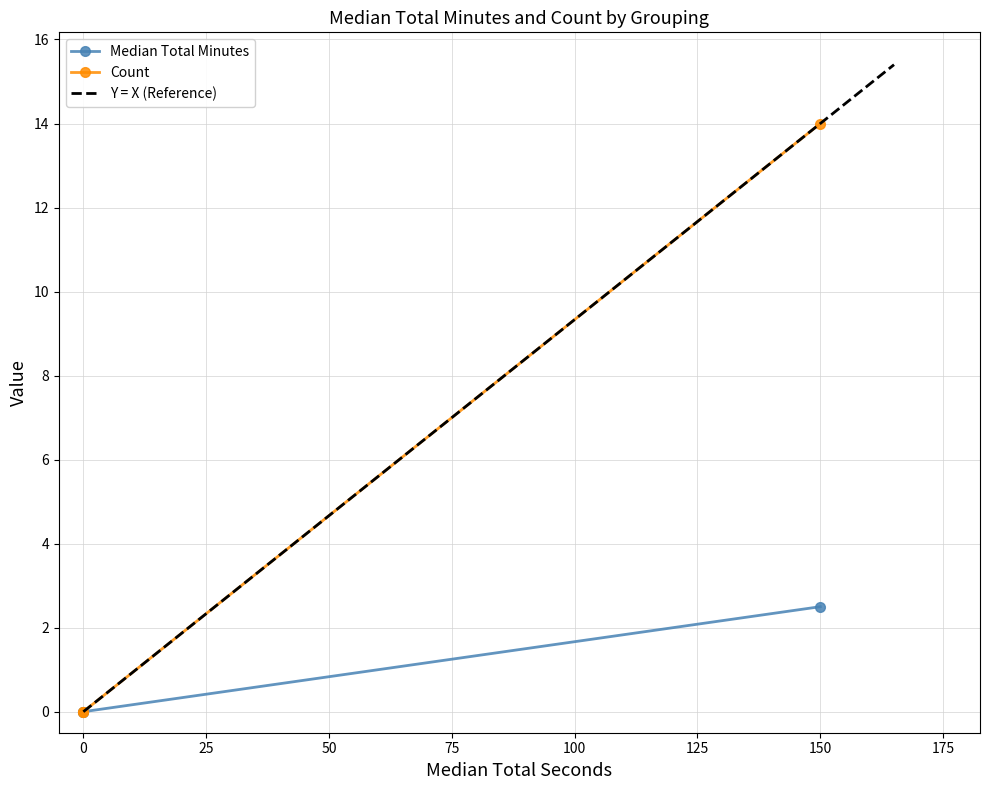

How many values in Count are above zero?

1